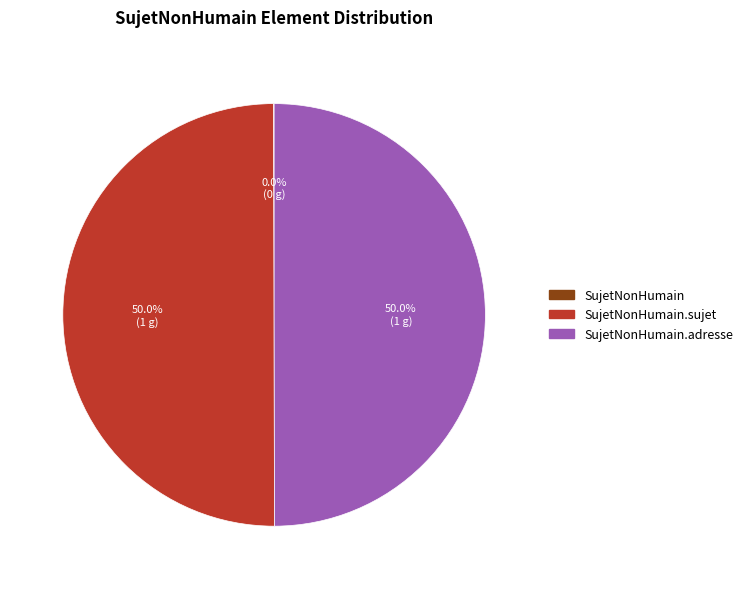

True or false: SujetNonHumain accounts for 1% of the total.

False